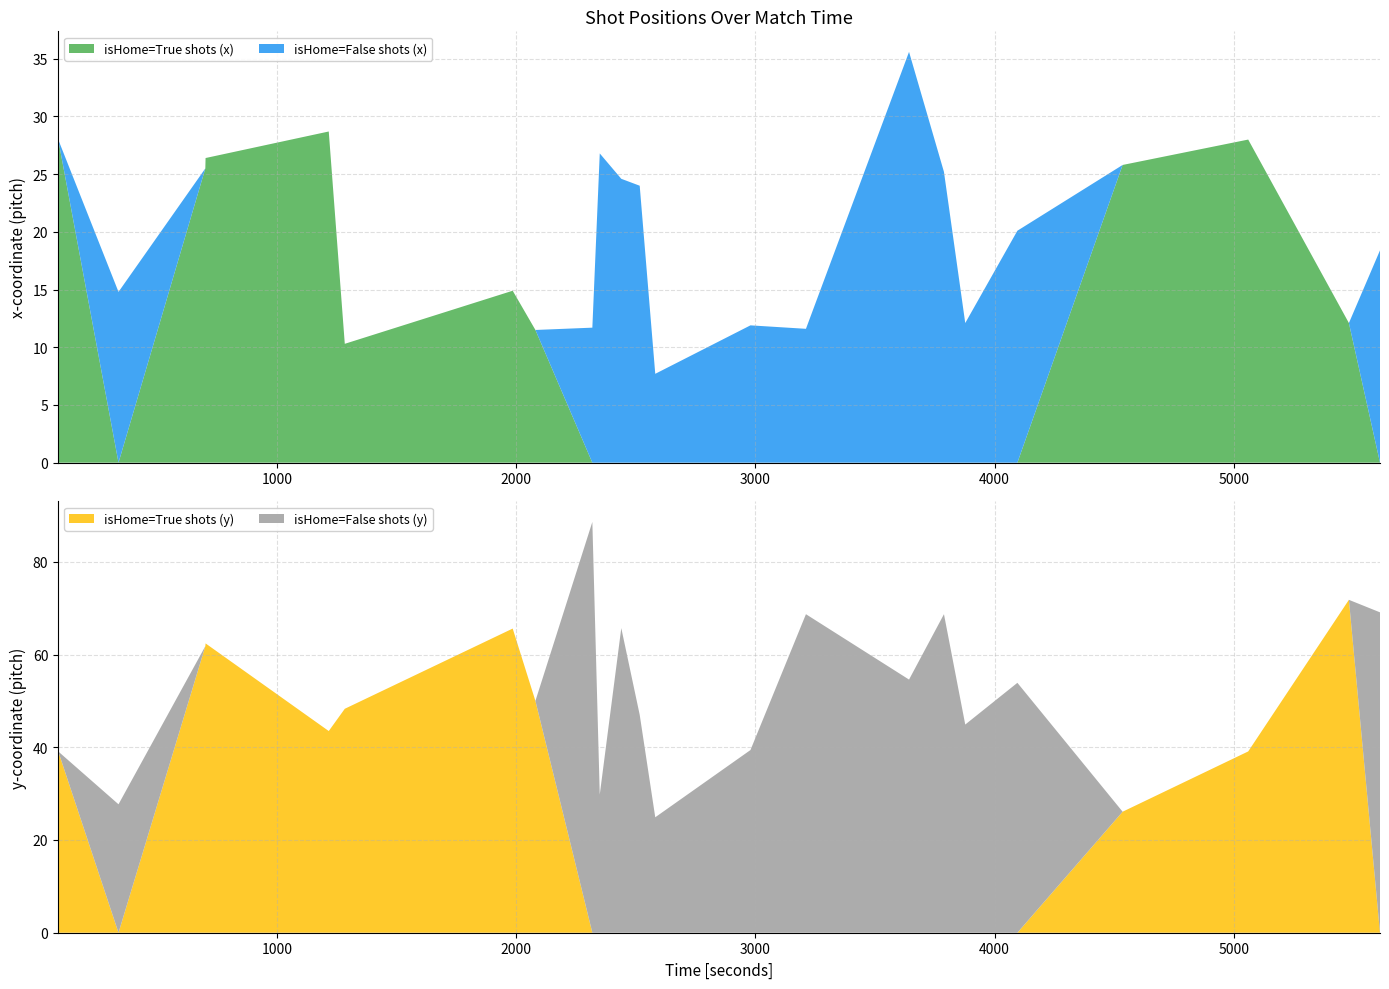

Reading left to right, transcribe all the data shown in this chart.

isHome=True shots (x): 14.2	28.0	0.0	25.5	26.4	28.7	10.3	14.9	11.5	0.0	0.0	0.0	0.0	0.0	0.0	0.0	0.0	0.0	0.0	0.0	25.8	28.0	12.1	0.0
isHome=False shots (x): 0.0	0.0	14.8	0.0	0.0	0.0	0.0	0.0	0.0	11.7	26.8	24.6	24.0	7.7	11.9	11.6	35.6	25.2	12.1	20.1	0.0	0.0	0.0	18.4
isHome=True shots (y): 40.4	39.1	0.0	61.8	62.4	43.5	48.3	65.6	50.0	0.0	0.0	0.0	0.0	0.0	0.0	0.0	0.0	0.0	0.0	0.0	26.1	39.1	71.8	0.0
isHome=False shots (y): 0.0	0.0	27.7	0.0	0.0	0.0	0.0	0.0	0.0	88.6	29.8	65.7	47.0	24.9	39.4	68.7	54.6	68.7	44.9	53.9	0.0	0.0	0.0	69.1